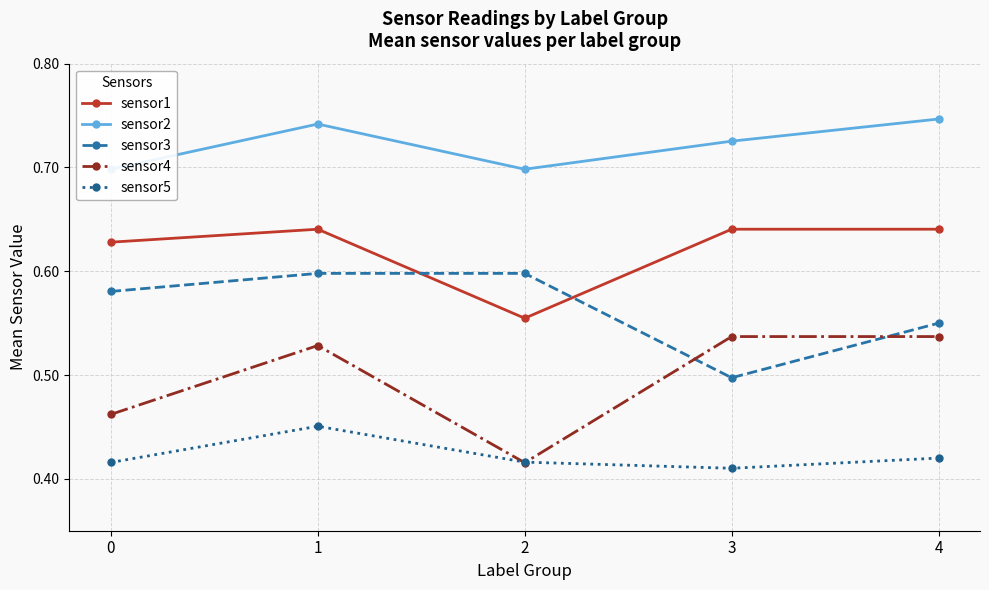

What is the approximate value of sensor1 at 0?

0.6